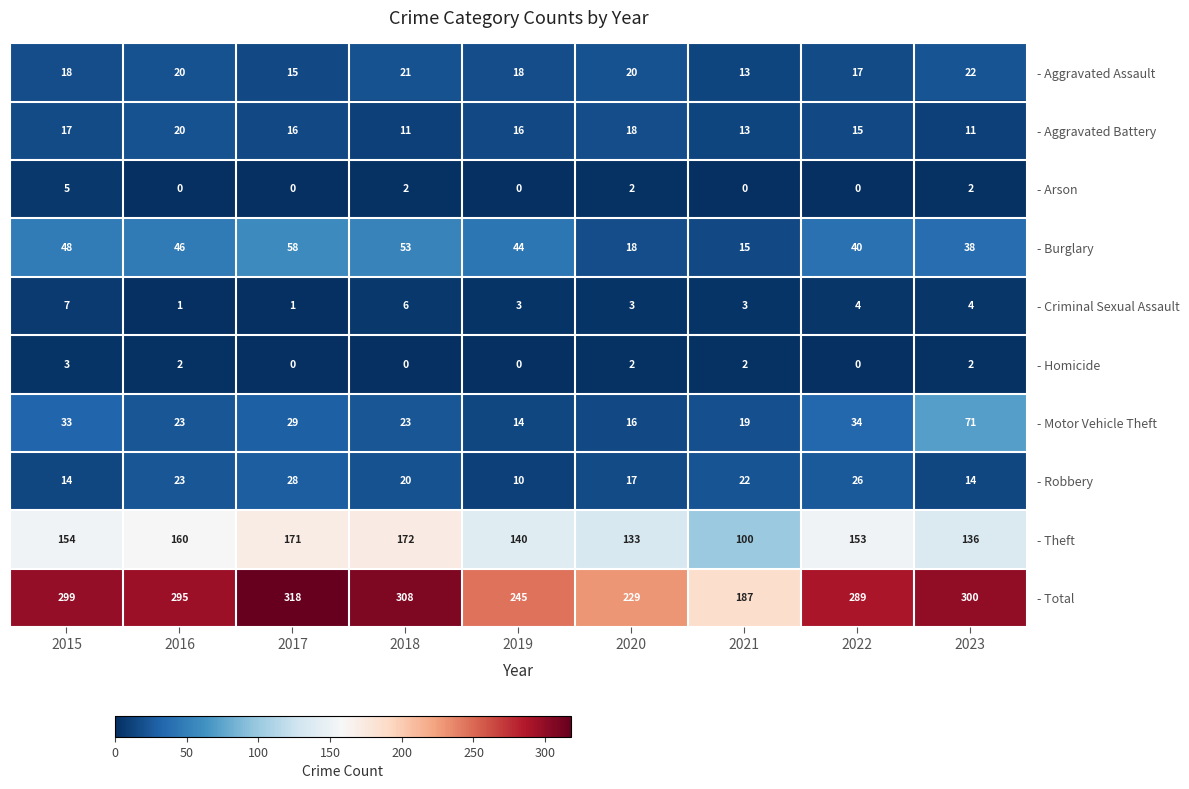

Which series has the largest range (max minus min)?

- Total